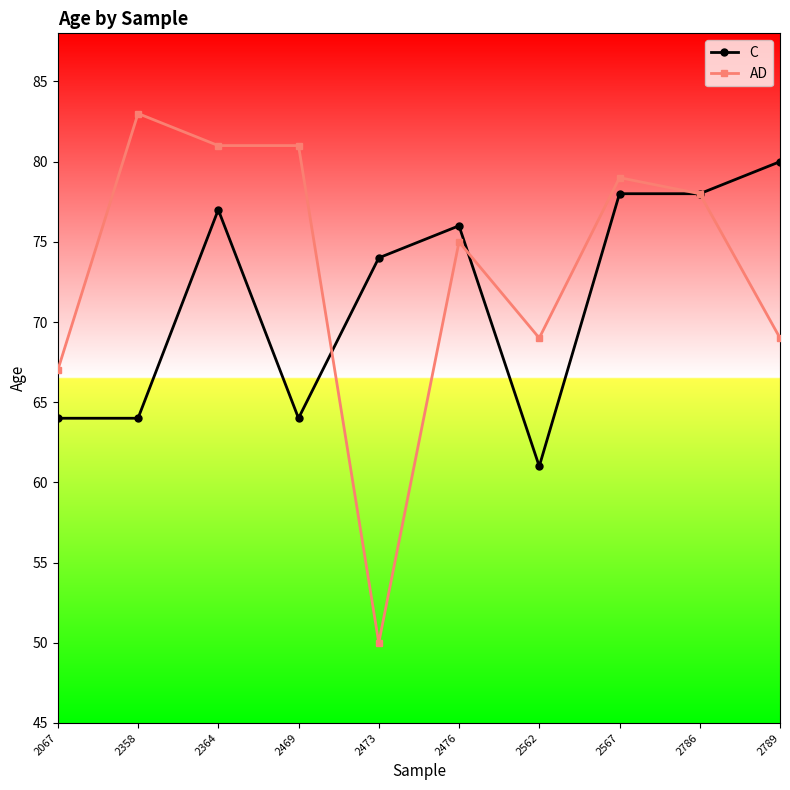

At which category does the chart reach its minimum across all series?

2473